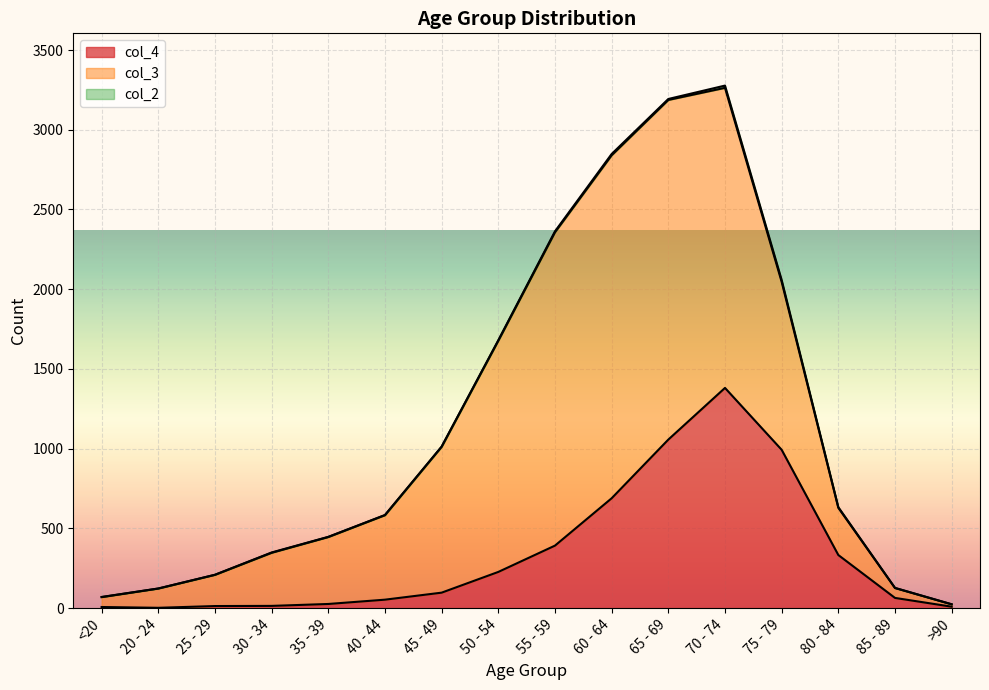

What is the spread (max minus min) of values at 75 - 79?

1041